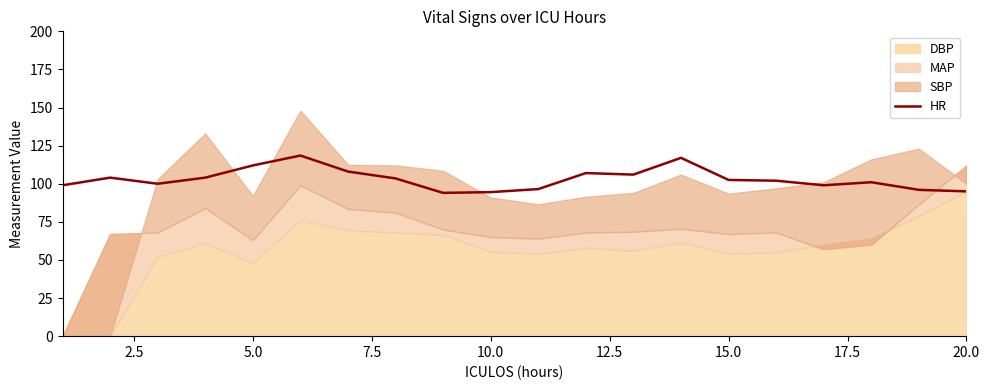

The value of HR at 15.0 is 142.0. True or false?

False